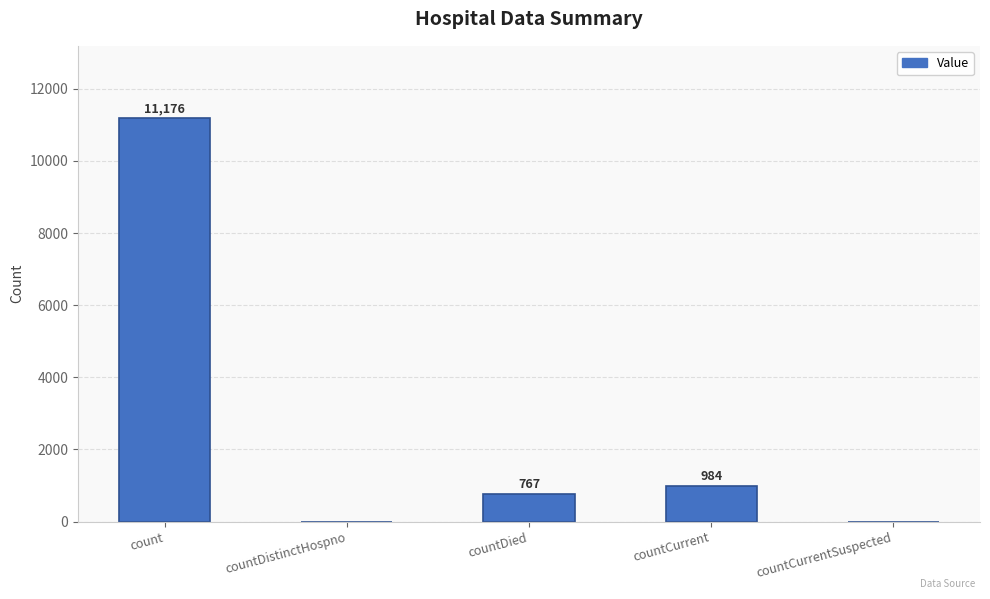

Count the number of categories in the chart.

5